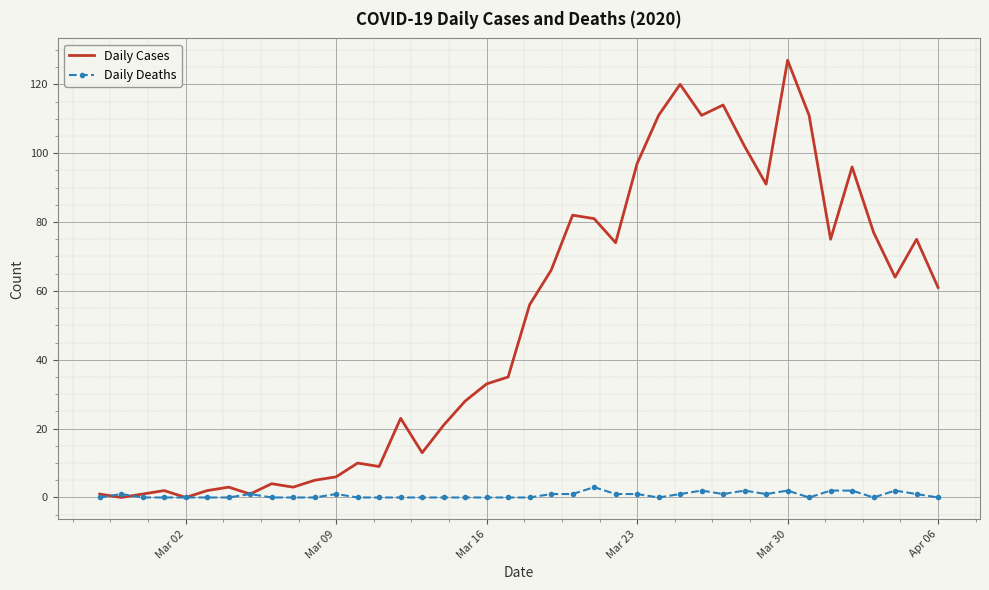

Which series has the largest total across all categories?

Daily Cases